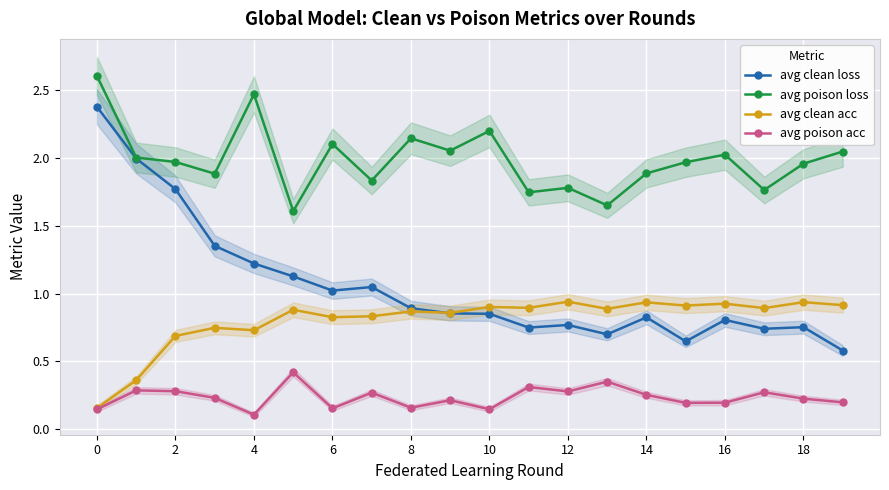

Does the chart display data point markers on the line(s)?

Yes